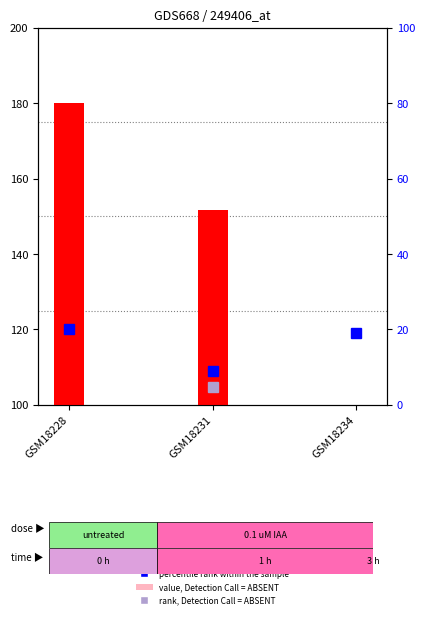

Reading left to right, transcribe all the data shown in this chart.

180.0	151.8	100.0